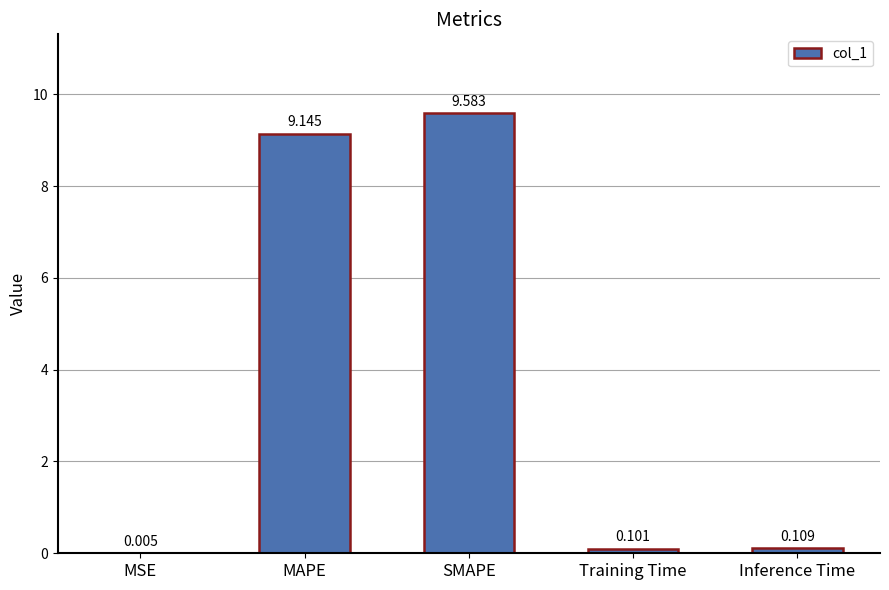

Between SMAPE and Training Time, which is larger?

SMAPE